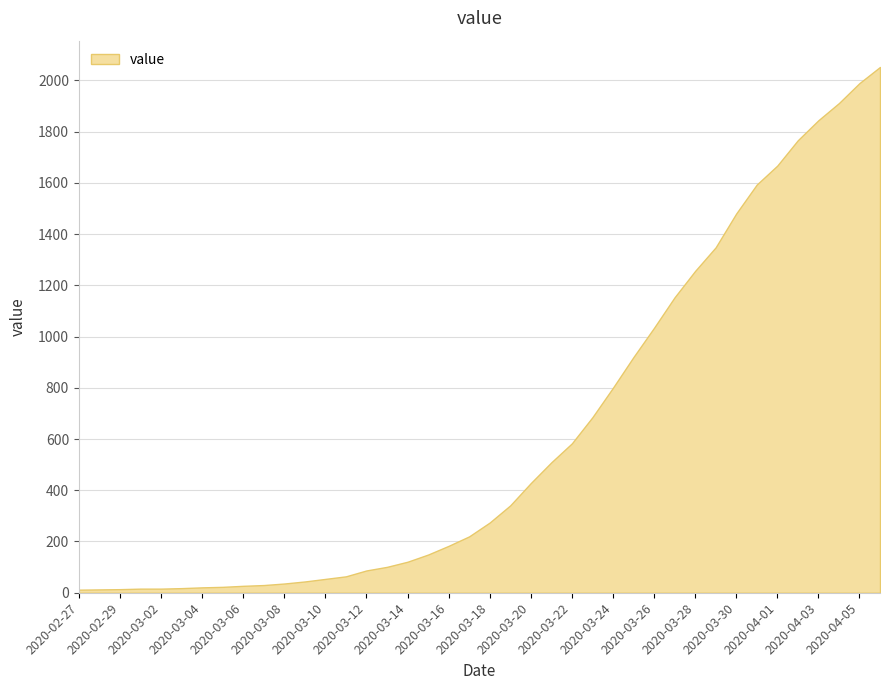

Between 2020-03-06 and 2020-04-05, which is larger?

2020-04-05